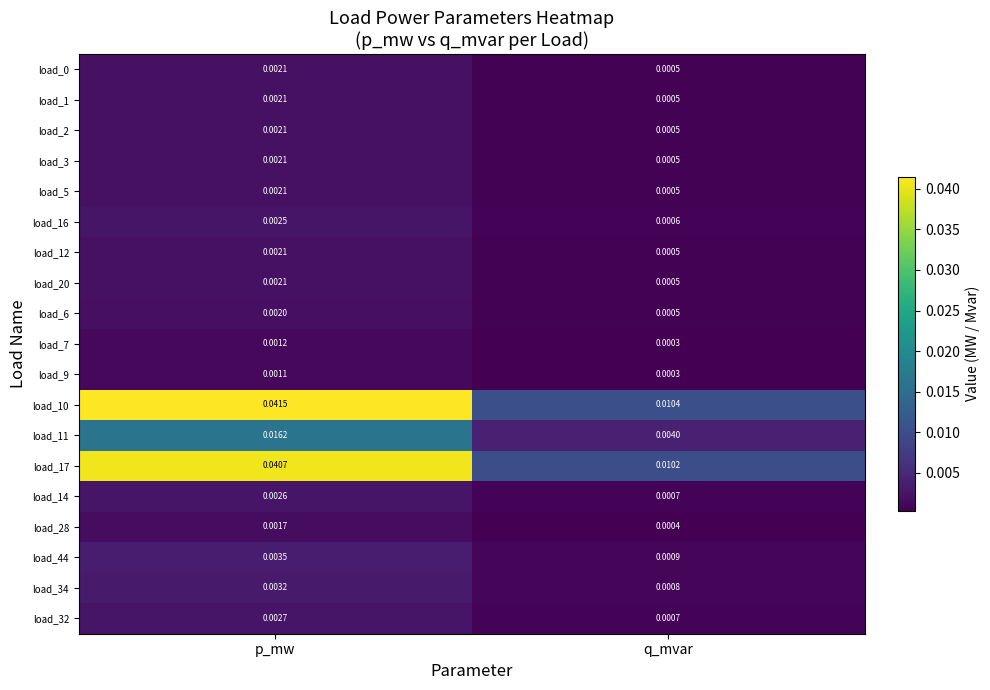

Which category has the lowest value in the load_12 series?

q_mvar